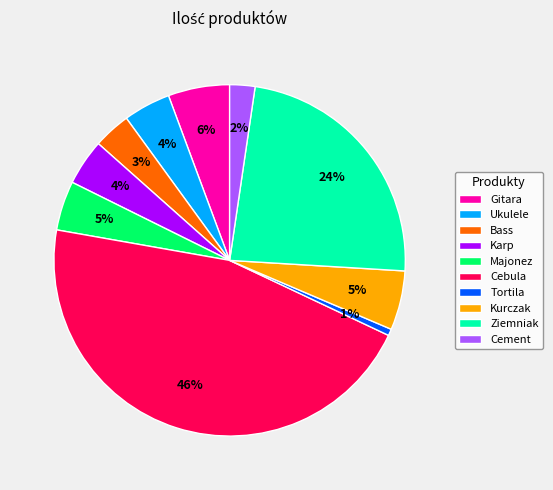

Do Cebula and Gitara together represent more than half of the pie?

Yes